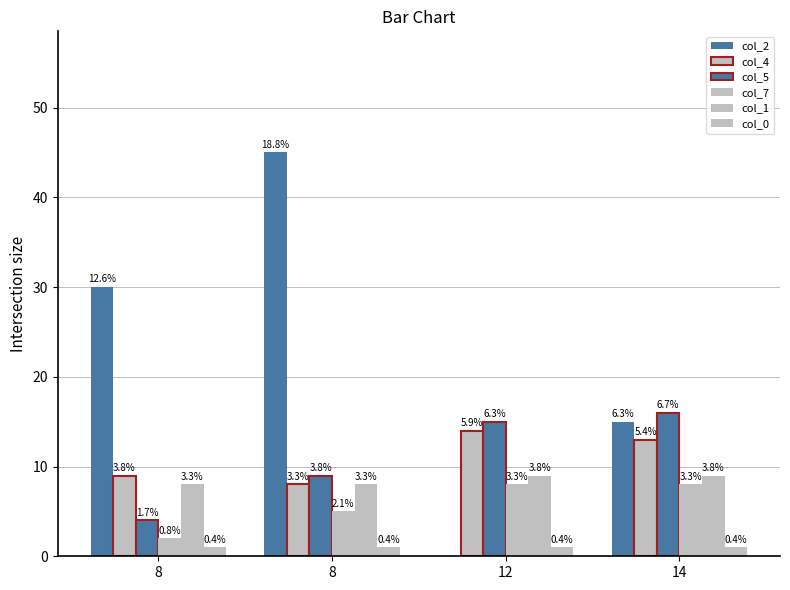

Reading left to right, what are all the values shown in this chart?

col_2: 8=30	8=45	12=0	14=15
col_4: 8=9	8=8	12=14	14=13
col_5: 8=4	8=9	12=15	14=16
col_7: 8=2	8=5	12=8	14=8
col_1: 8=8	8=8	12=9	14=9
col_0: 8=1	8=1	12=1	14=1